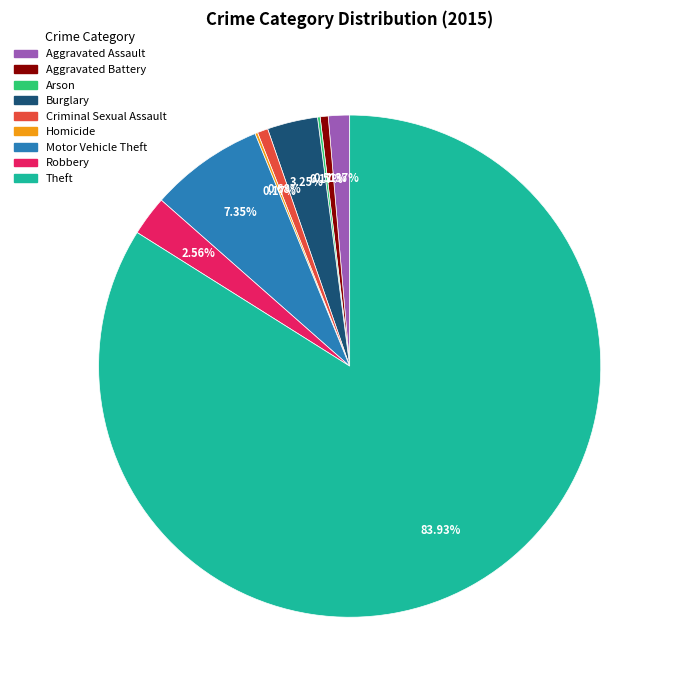

What is the total percentage of Theft and Criminal Sexual Assault?

84.6%